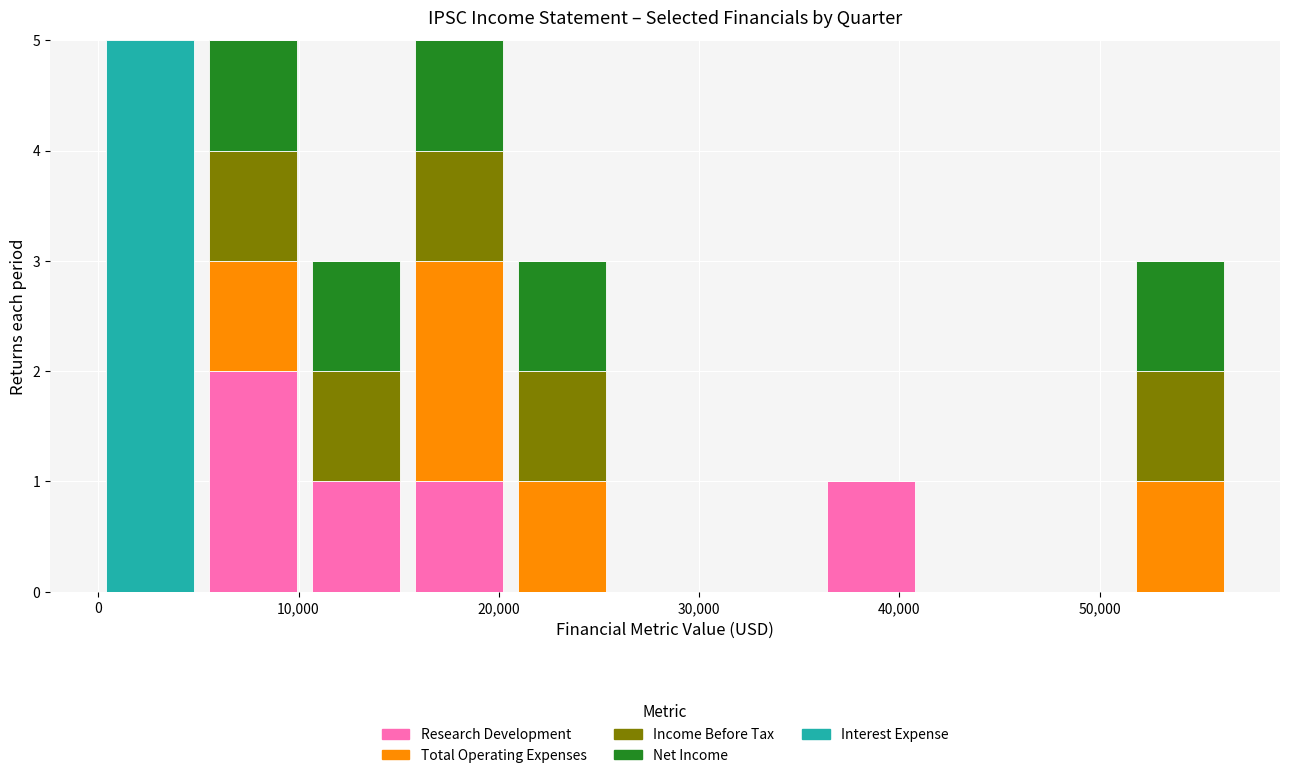

Reading left to right, list every stacked bar in this chart as the range it spans on the x-axis followed by its total height. Neither the bar edges nor the heights are printed on the chart, so give them approximately, as read against the axes.

0 to 5000: 5
5000 to 10000: 5
10000 to 15000: 3
15000 to 21000: 5
21000 to 26000: 3
26000 to 31000: 0
31000 to 36000: 0
36000 to 41000: 1
41000 to 46000: 0
46000 to 51000: 0
51000 to 57000: 3